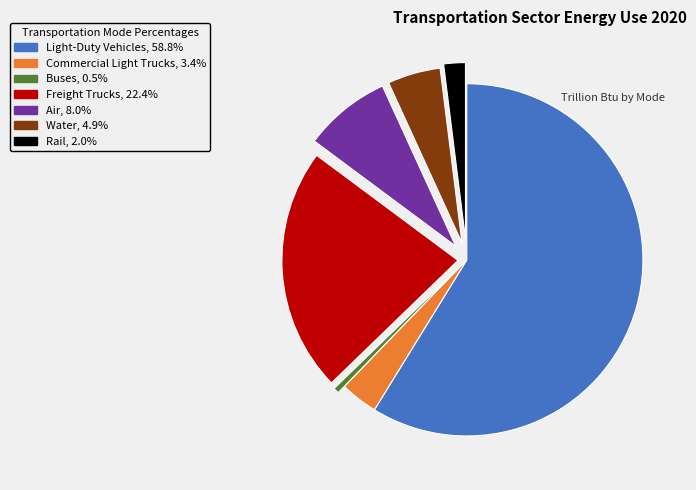

What is the largest slice in the pie chart?

Light-Duty Vehicles